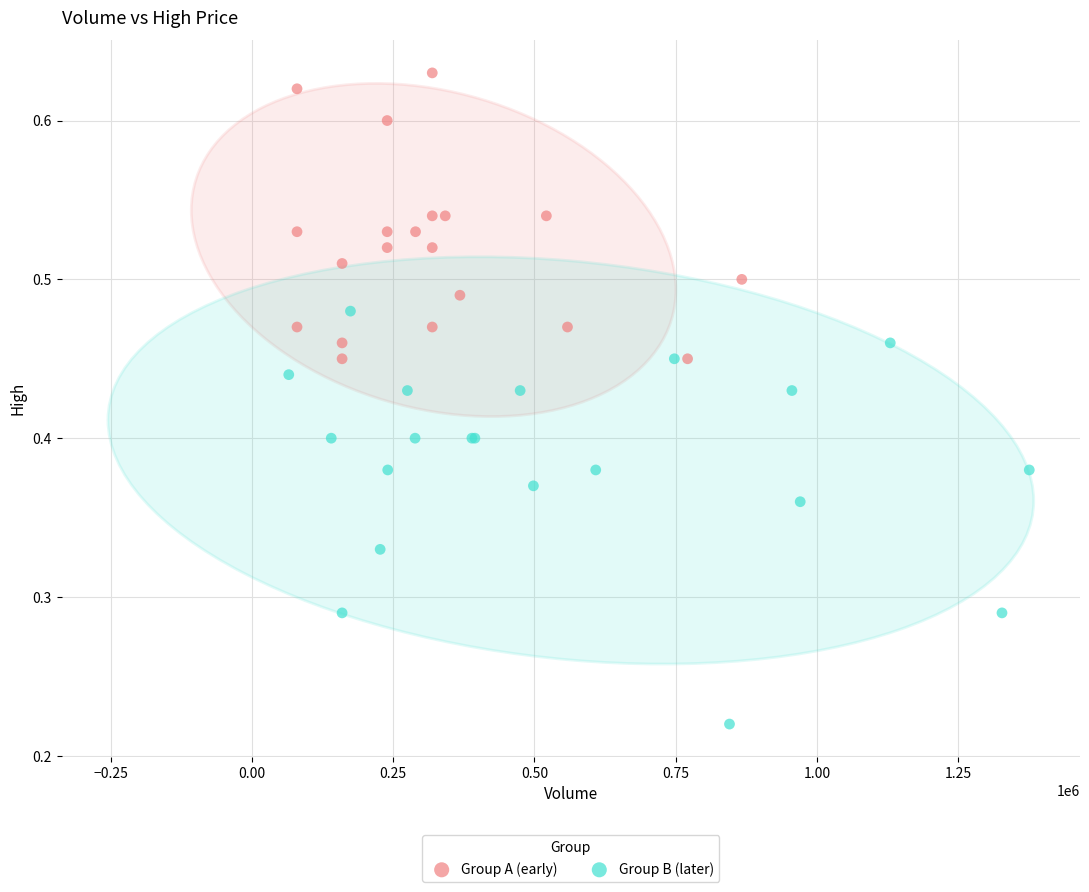

Which series has the largest Y range (max minus min)?

Group B (later)